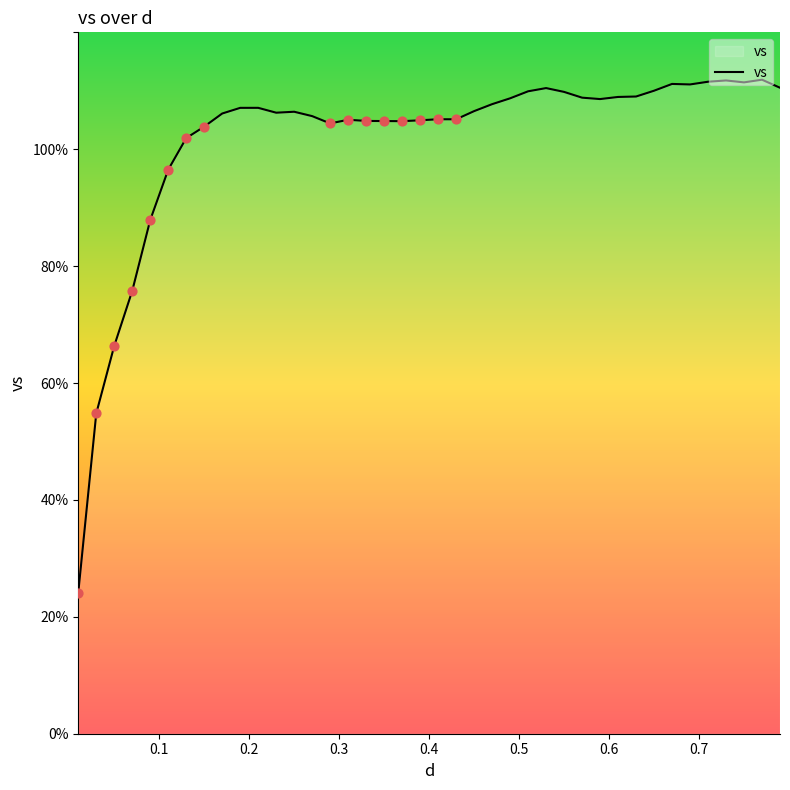

What is the greatest value displayed?

111.9